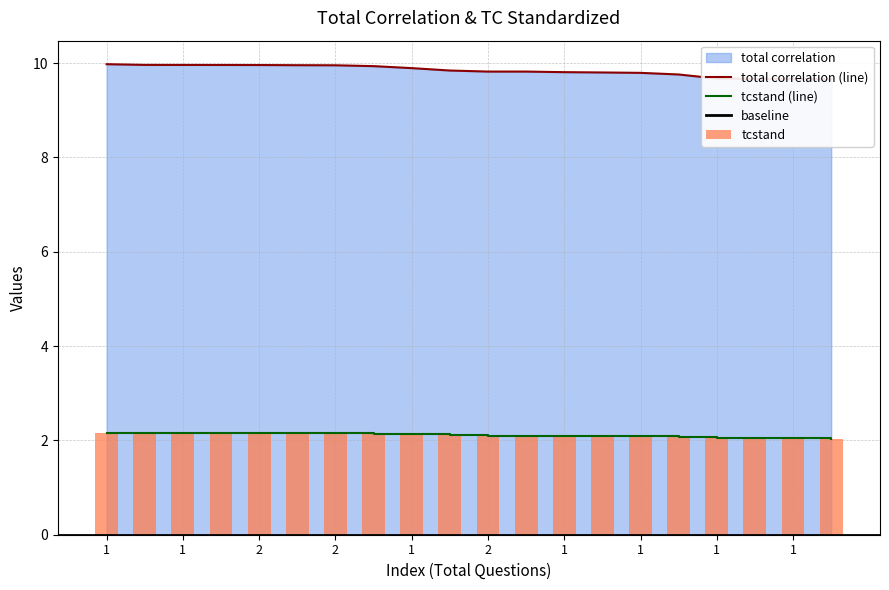

Is the value of tcstand at 2 greater than the value of total correlation at 1?

No